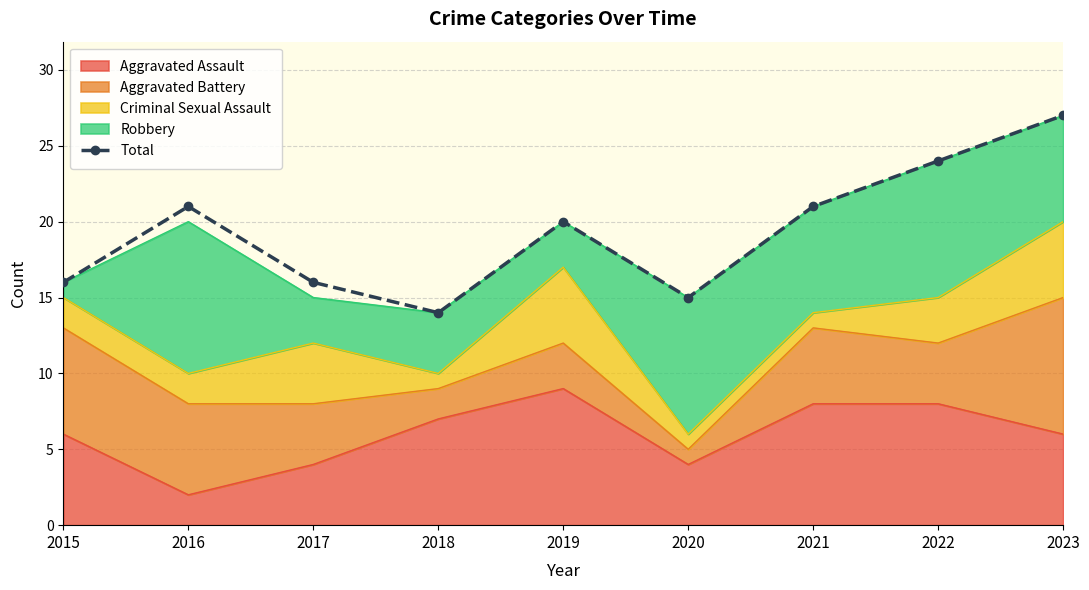

The chart shows a value of 42 at 2022. True or false?

False